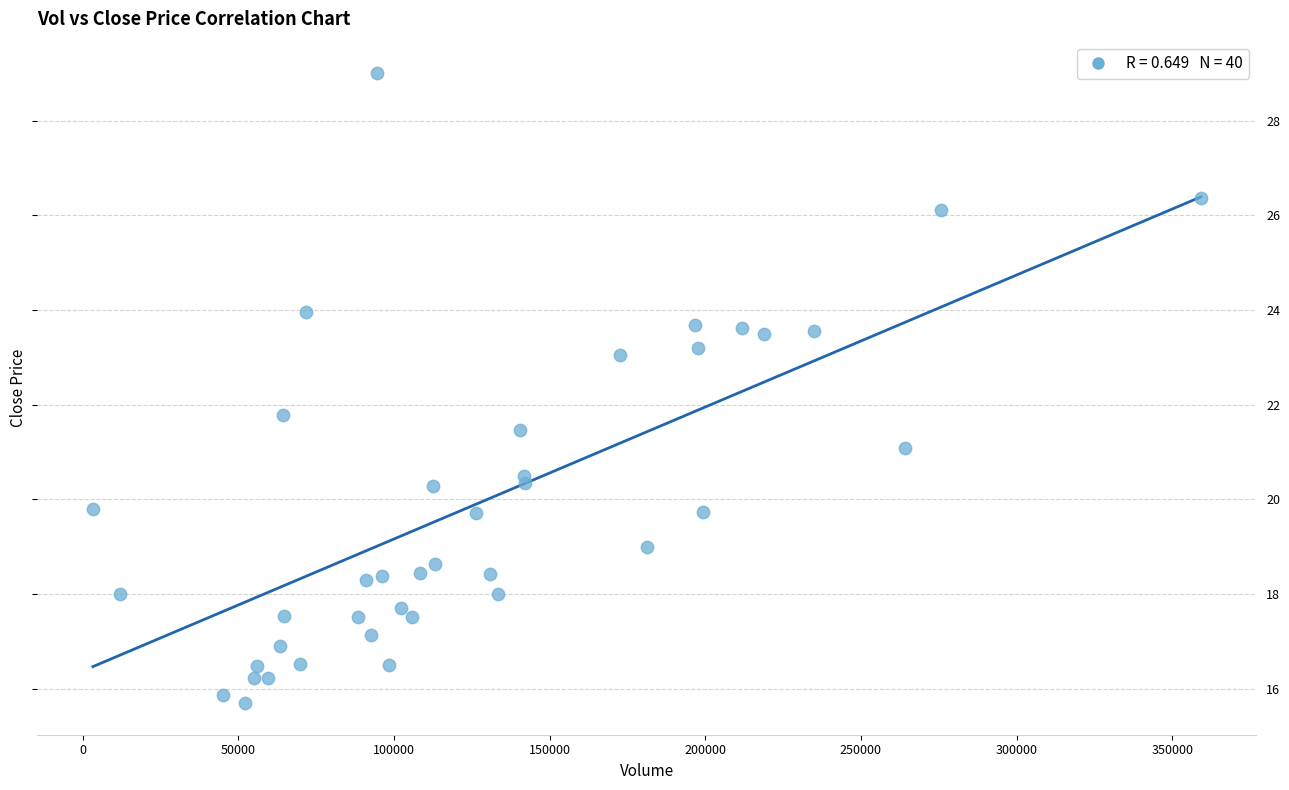

What Y value in the scatter plot is closest to 22?

21.8